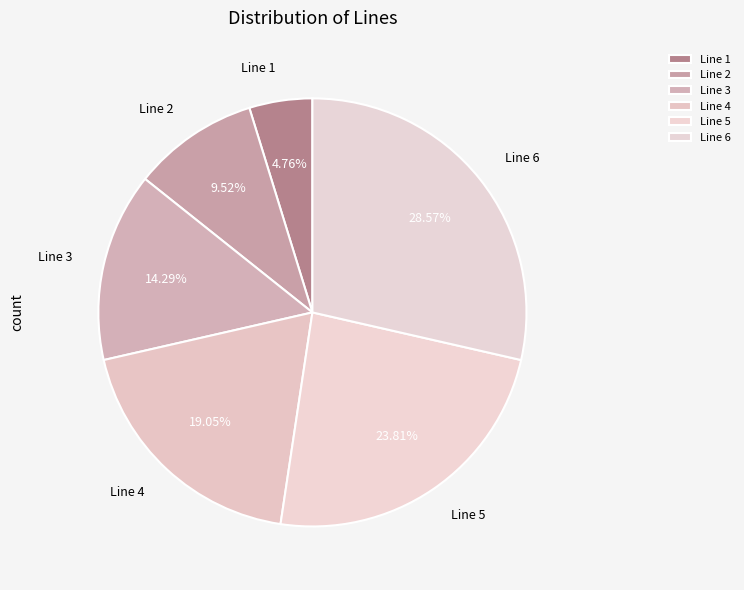

How many slices are in this pie chart?

6